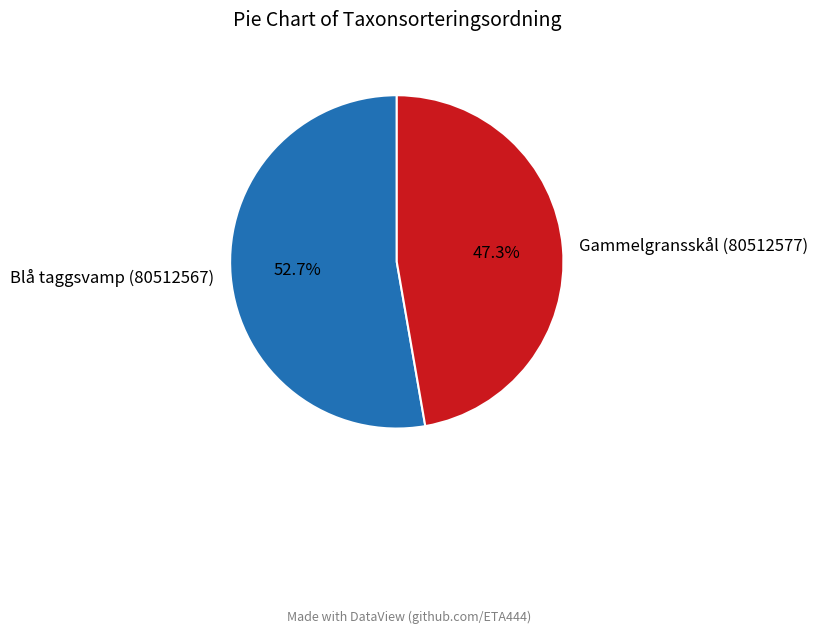

Count the number of slices in the pie.

2